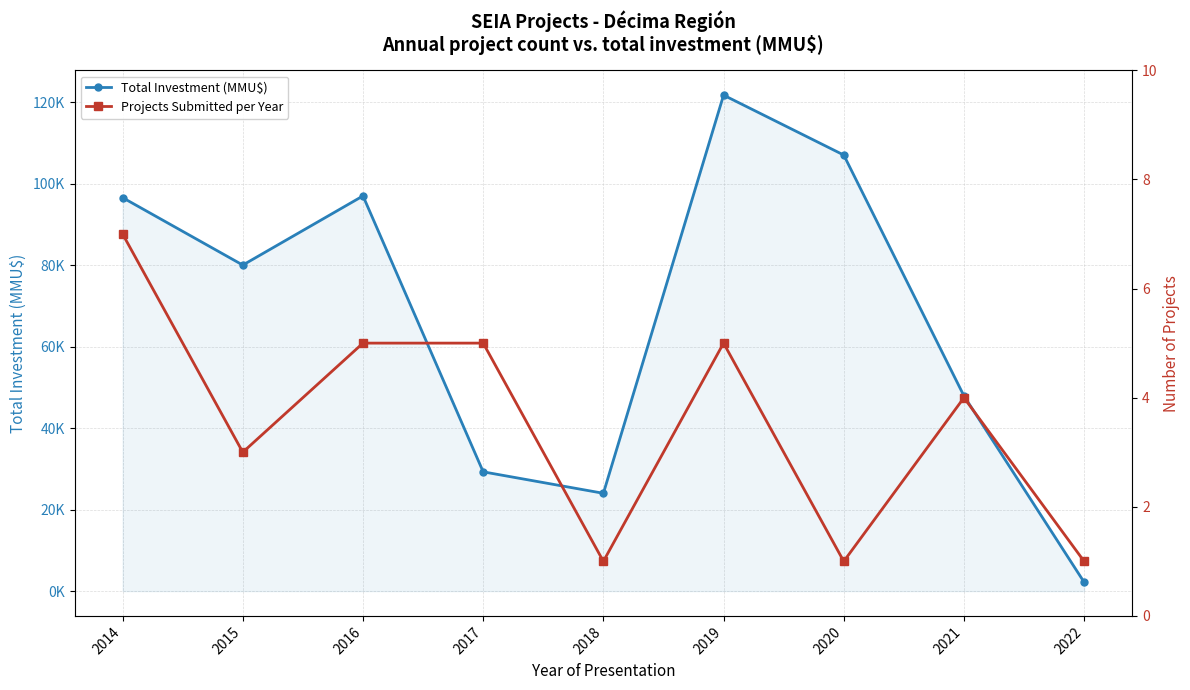

What is the difference between the second highest and second lowest values in the Projects Submitted per Year series?

4